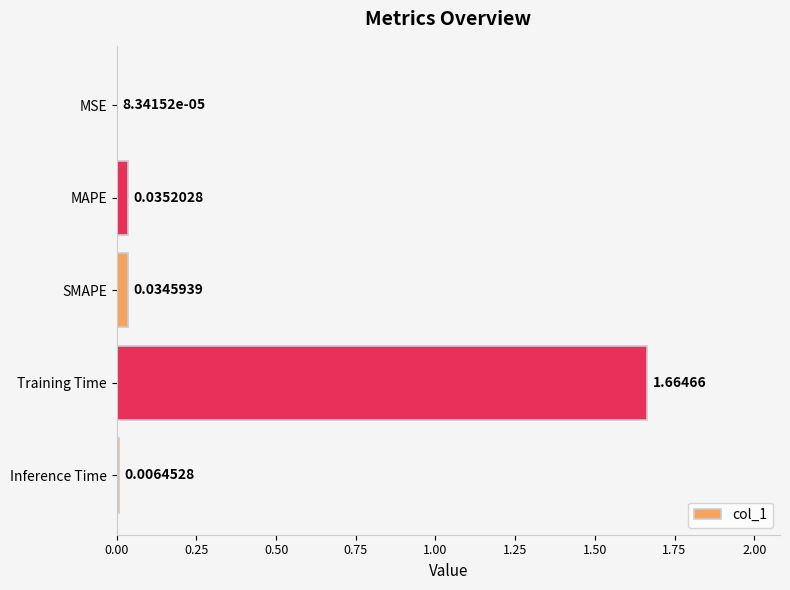

Which has a higher value, SMAPE or Inference Time?

SMAPE